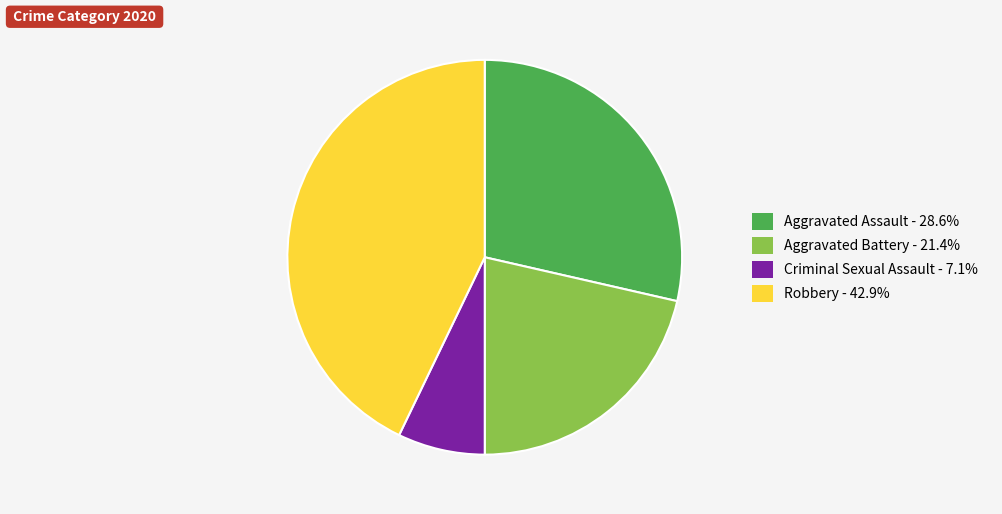

Which has a higher value, Robbery or Aggravated Battery?

Robbery